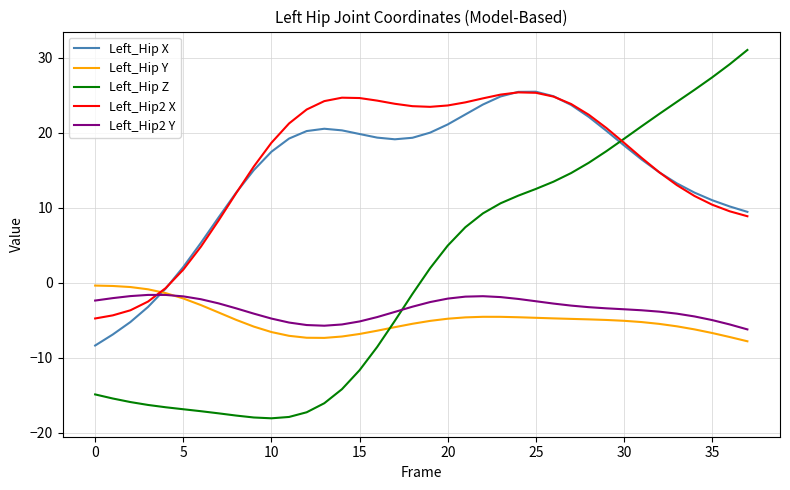

Count the number of categories in the chart.

38